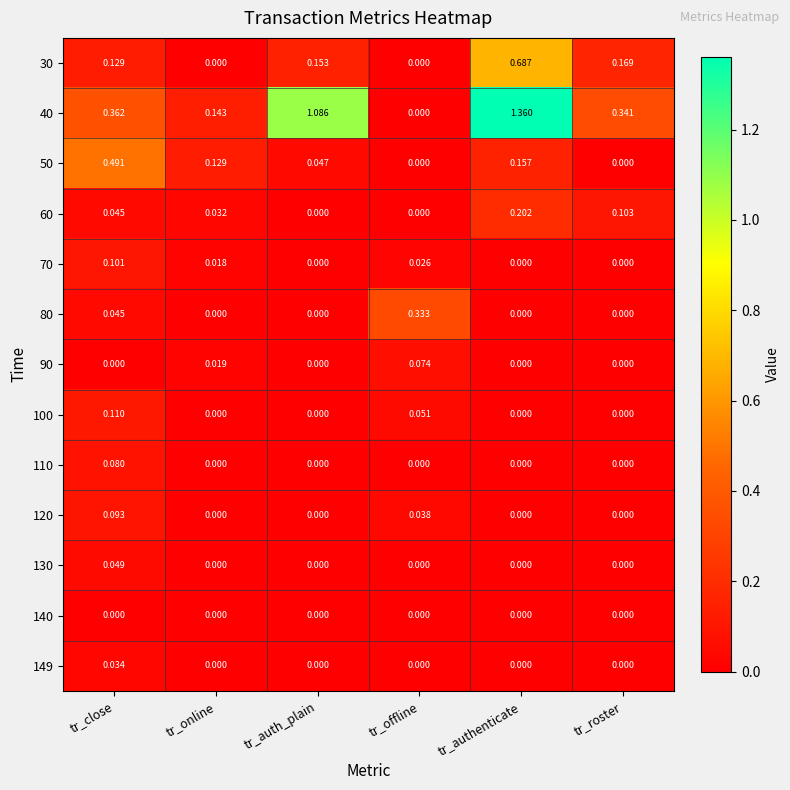

Is the value of 110 at tr_online greater than the value of 60 at tr_online?

No